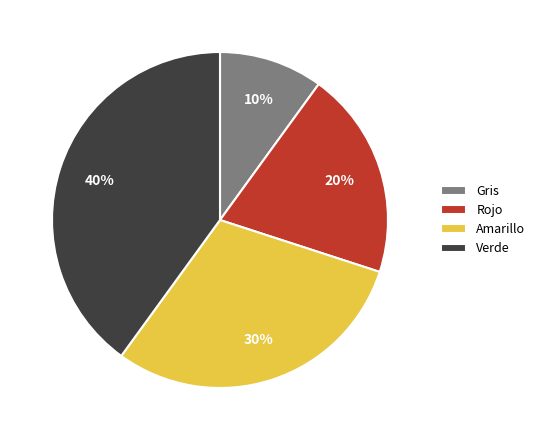

How many slices are in this pie chart?

4